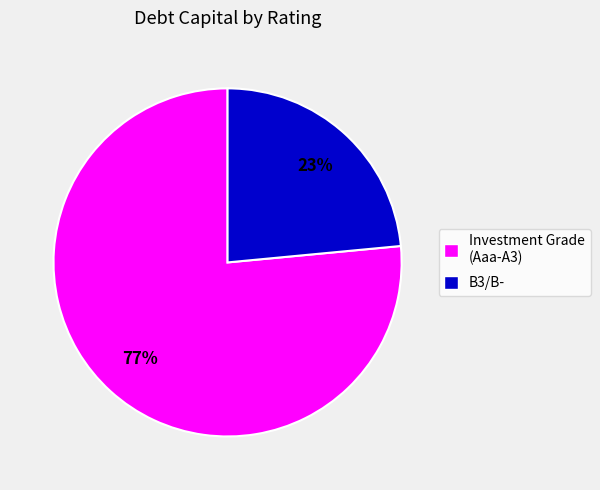

Is there any slice that represents more than half of the pie?

Yes